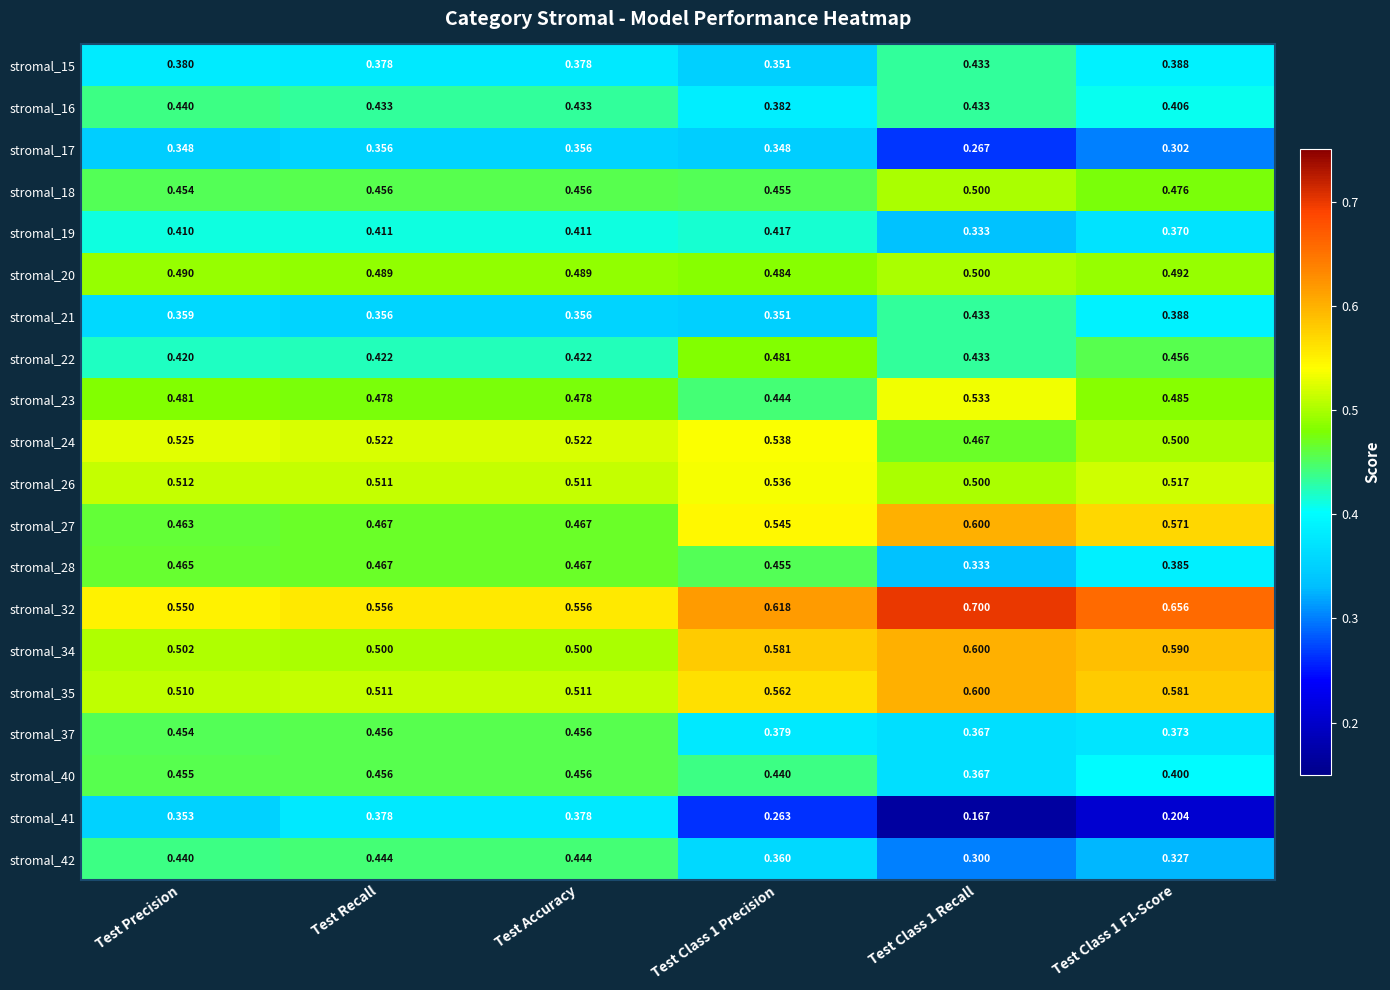

Is the value of stromal_16 at Test Class 1 Recall greater than the value of stromal_23 at Test Accuracy?

No